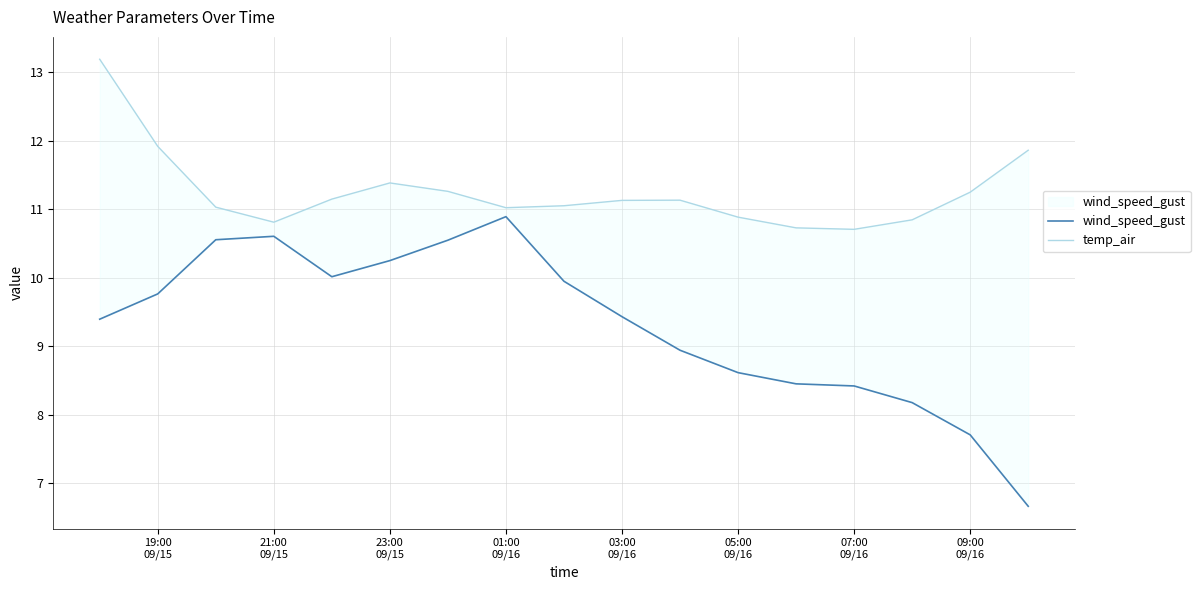

How many lines are shown in the chart?

2